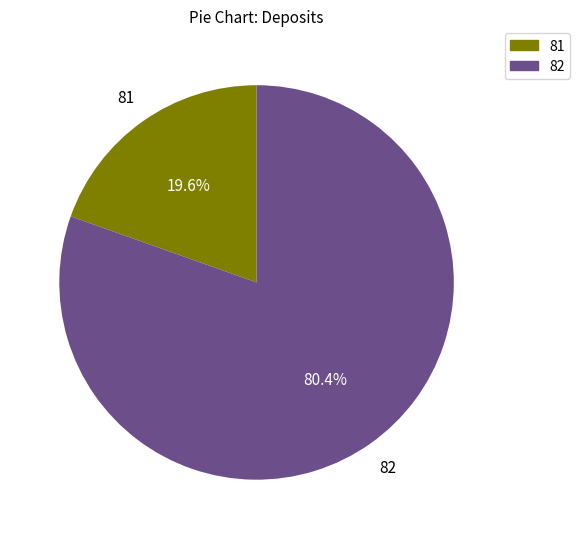

Combined, do 81 and 82 account for over 50%?

Yes